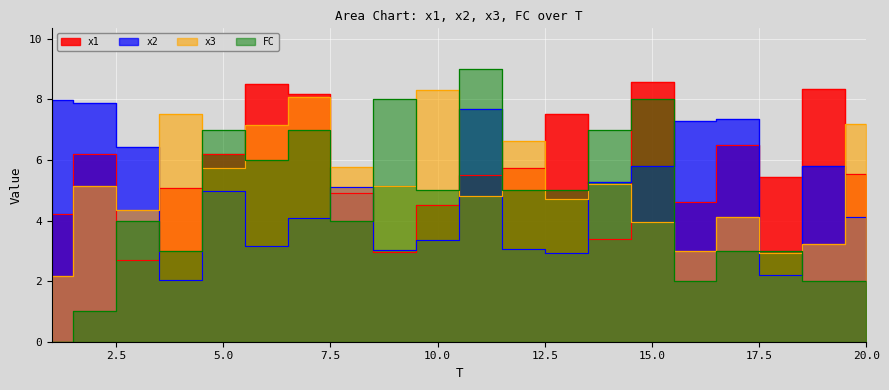

Rank the series at 12 from lowest to highest value.

x2, FC, x1, x3